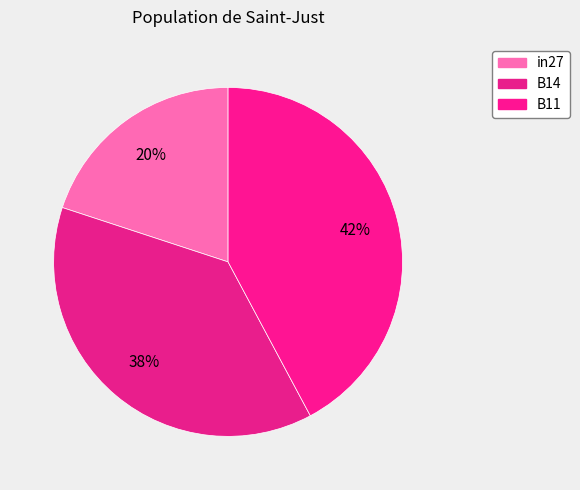

Is the sum of in27 and B14 greater than half?

Yes